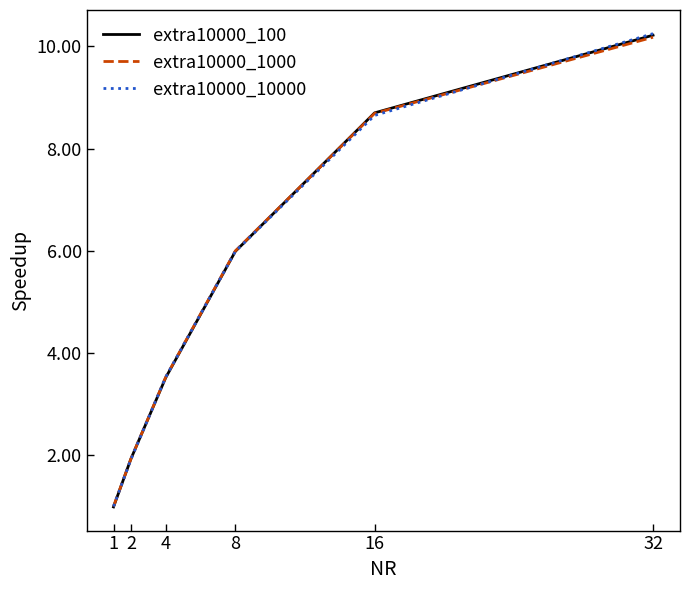

Does the chart display data point markers on the line(s)?

No